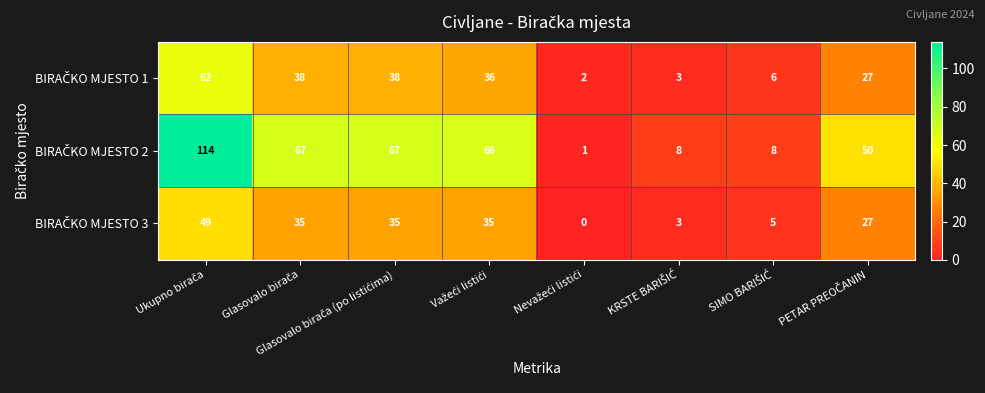

What is the greatest value displayed?

114